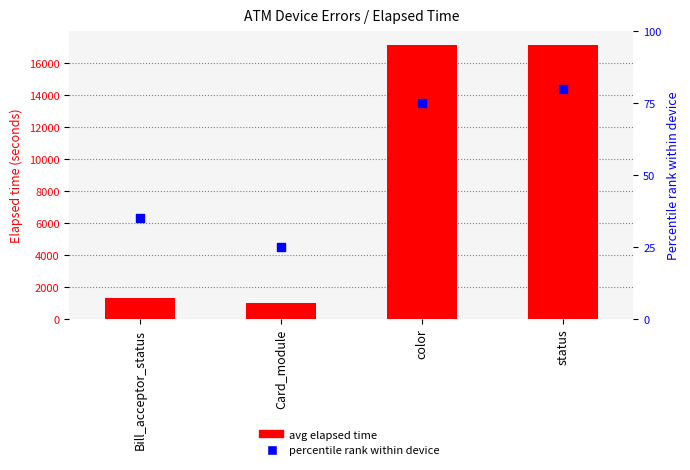

Which series has the largest Y range (max minus min)?

avg elapsed time